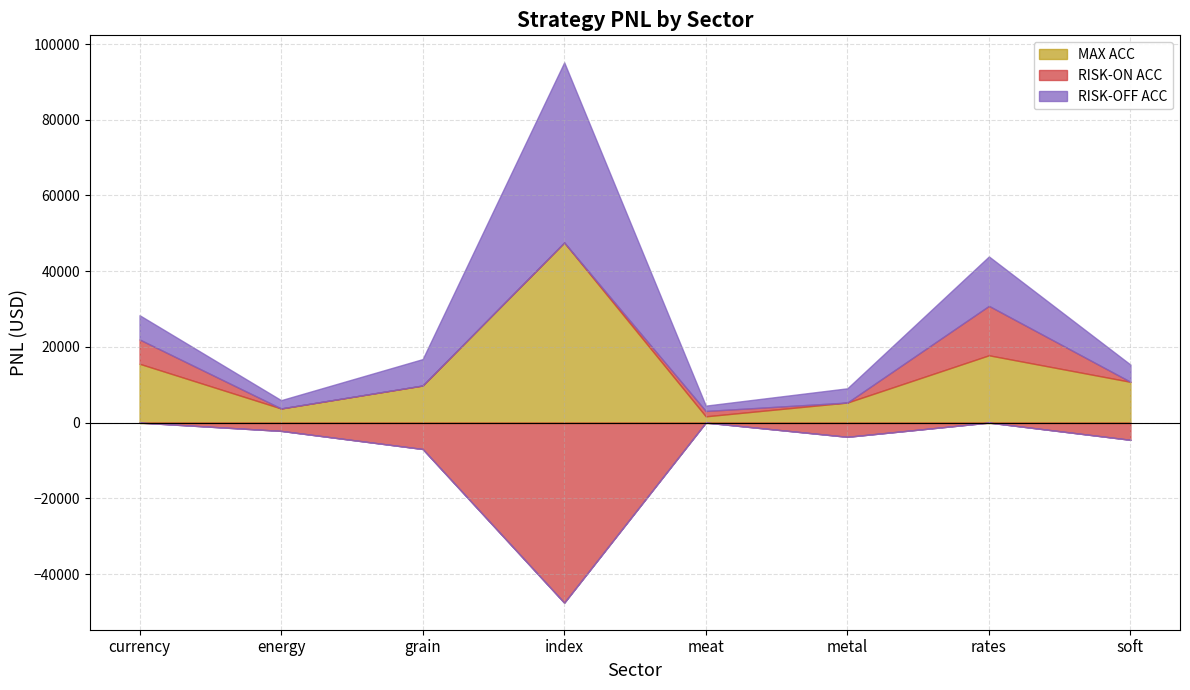

What is the label of the 2nd point from the left?

energy